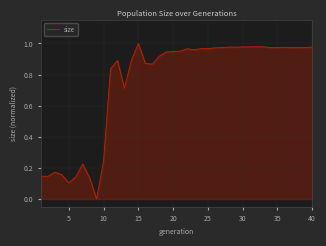

Reading right to left, extract all data points from this chart.

1.0	1.0	1.0	1.0	1.0	1.0	1.0	1.0	1.0	1.0	1.0	1.0	1.0	1.0	1.0	1.0	1.0	1.0	1.0	1.0	0.9	0.9	0.9	0.9	0.9	1.0	0.9	0.7	0.9	0.8	0.2	0.0	0.1	0.2	0.1	0.1	0.2	0.2	0.1	0.1